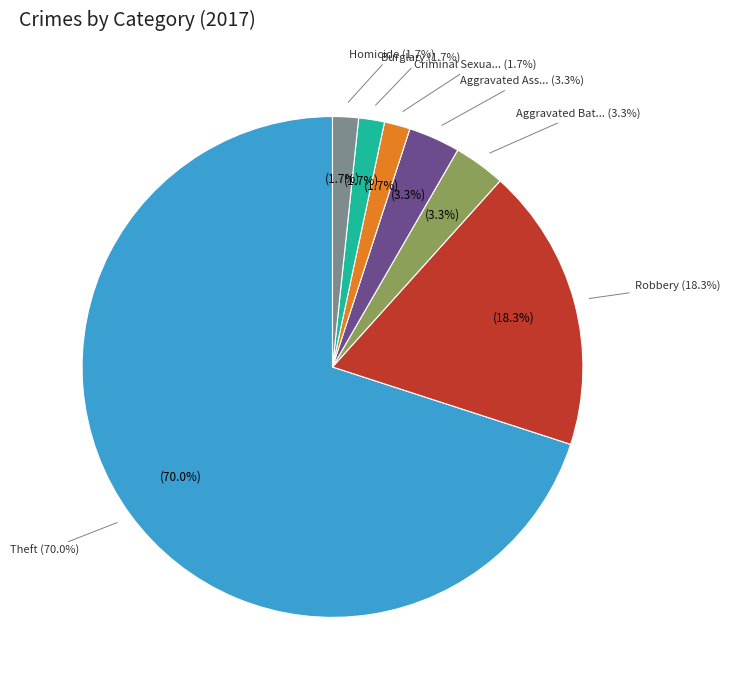

Which category has the biggest portion of the pie?

Theft